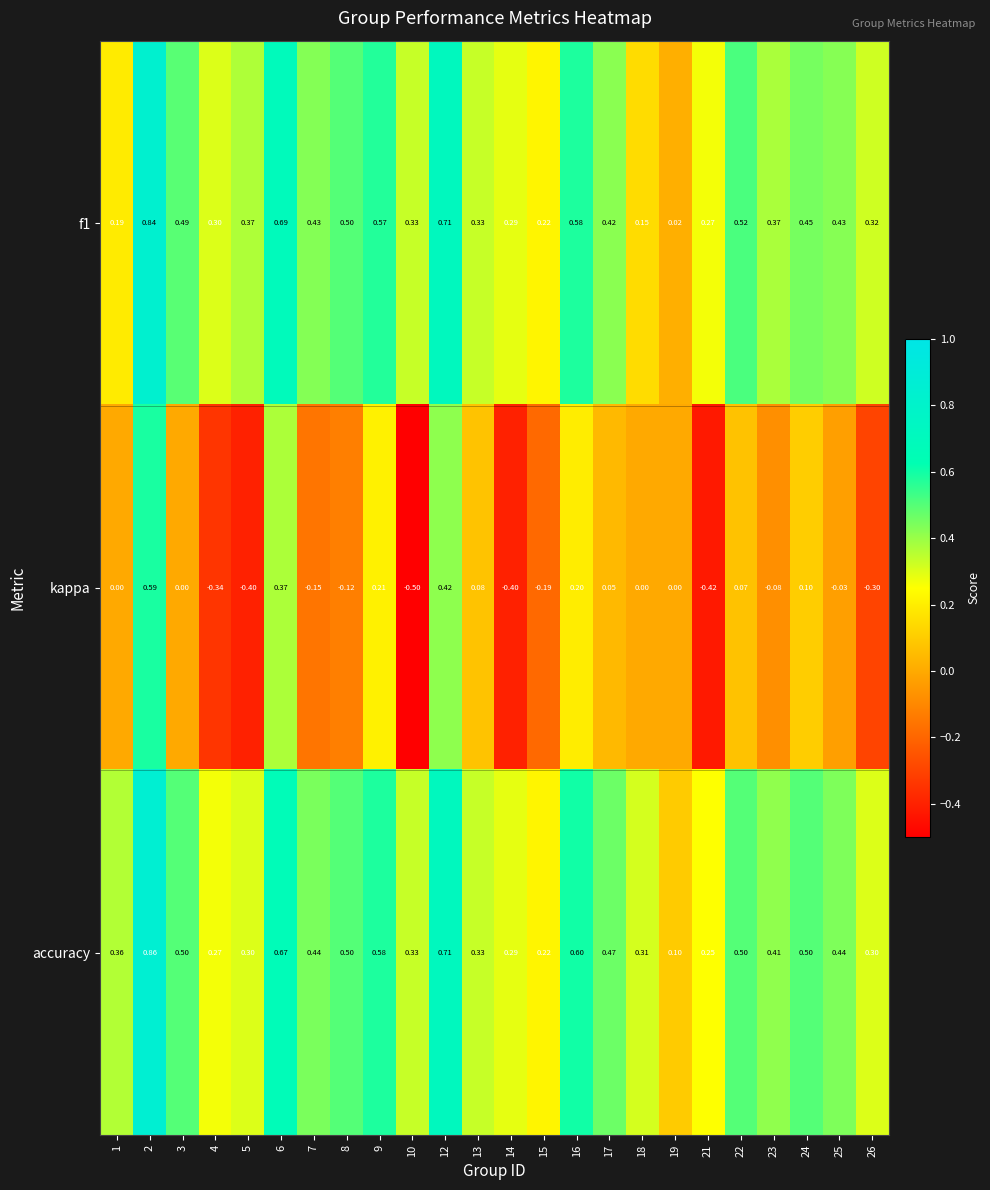

Which series changed the most between 2 and 24?

kappa